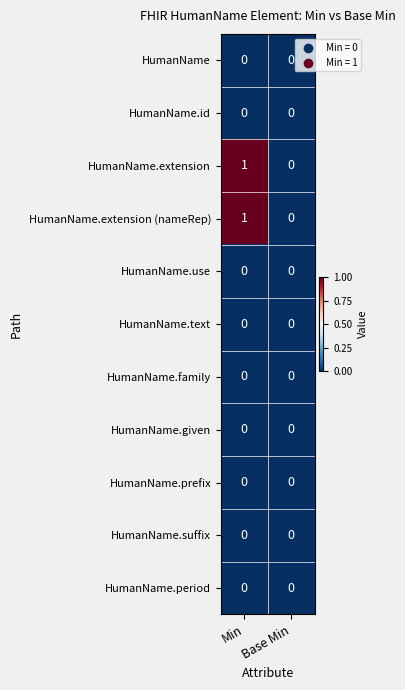

The value of HumanName.extension at Base Min is 0. True or false?

True